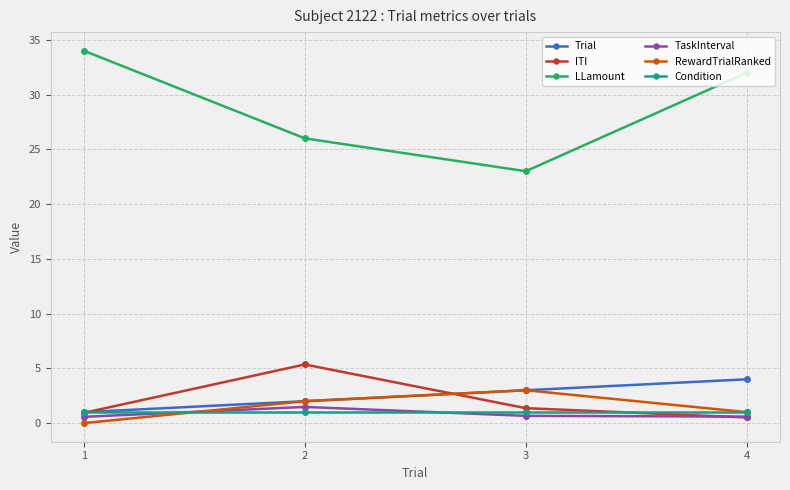

Which category has the highest value in the ITI series?

2